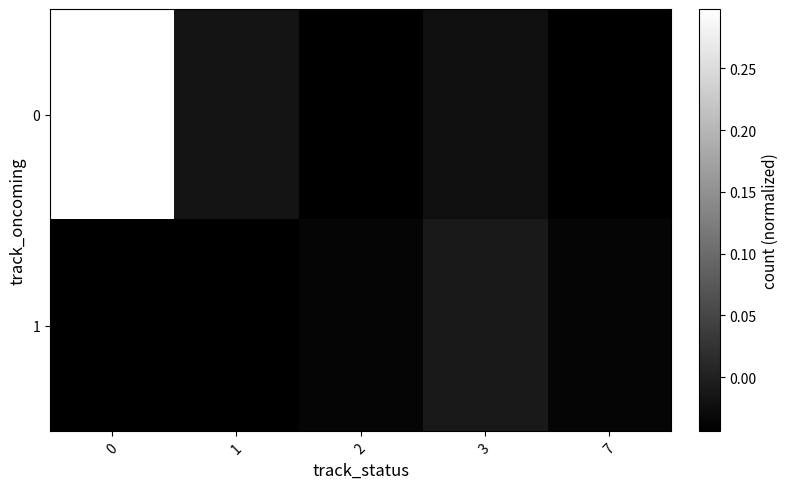

List the series in order of their peak value, highest first.

row_0, row_1